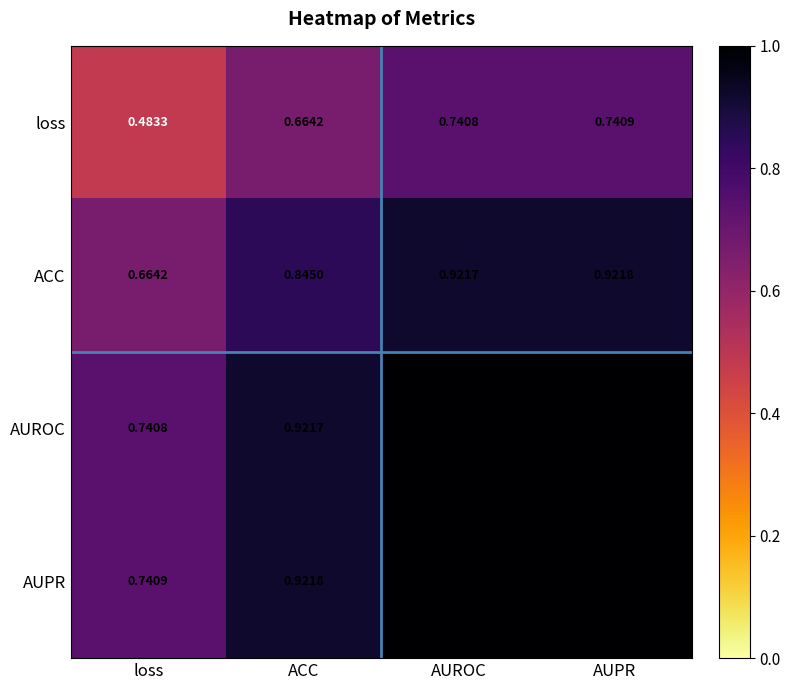

List the series in order of their peak value, lowest first.

loss, ACC, AUROC, AUPR